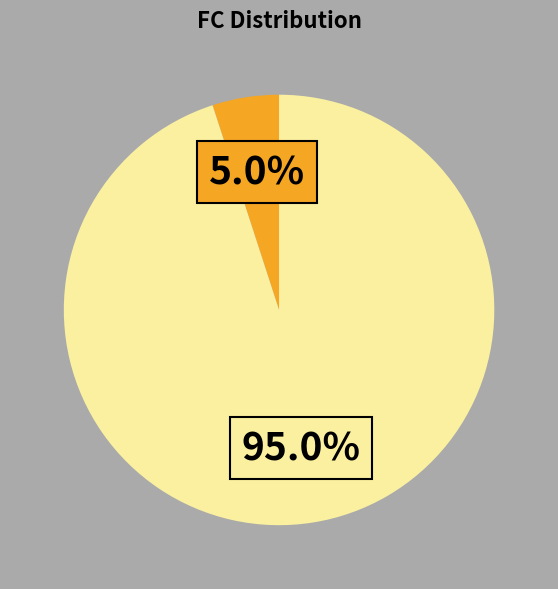

Is there a majority slice in this chart?

Yes